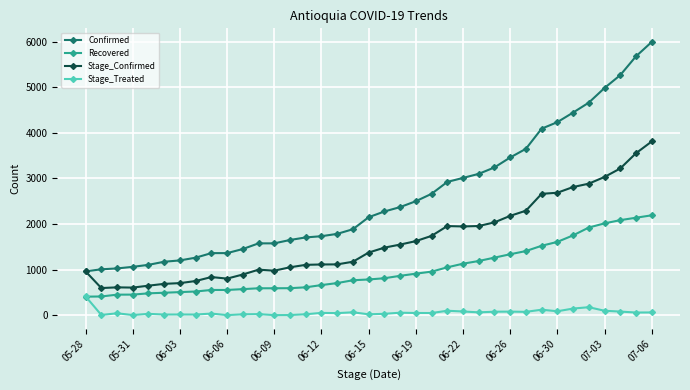

How many lines are shown in the chart?

4